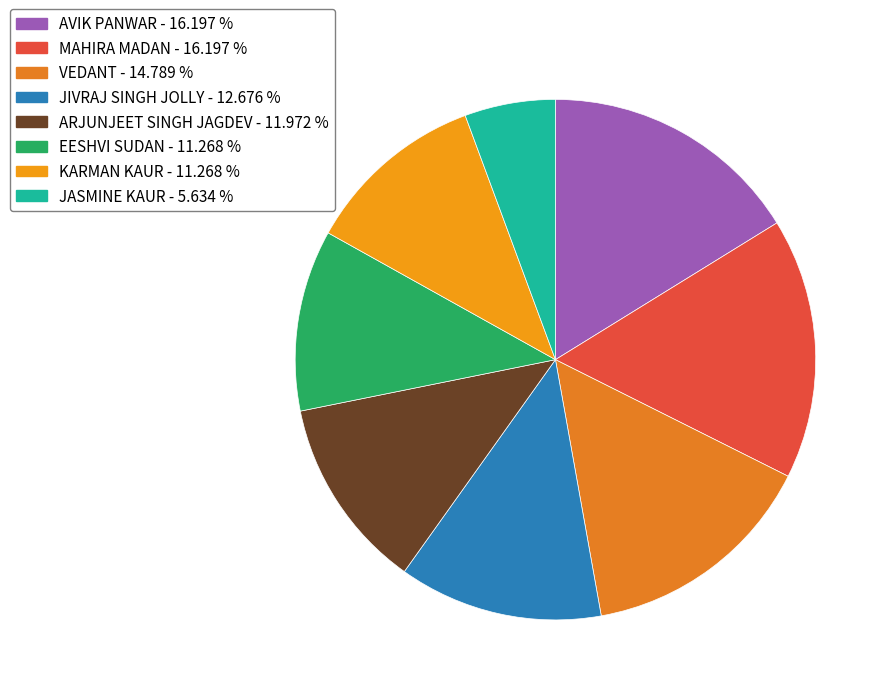

To the nearest percent, what portion does ARJUNJEET SINGH JAGDEV represent?

12%